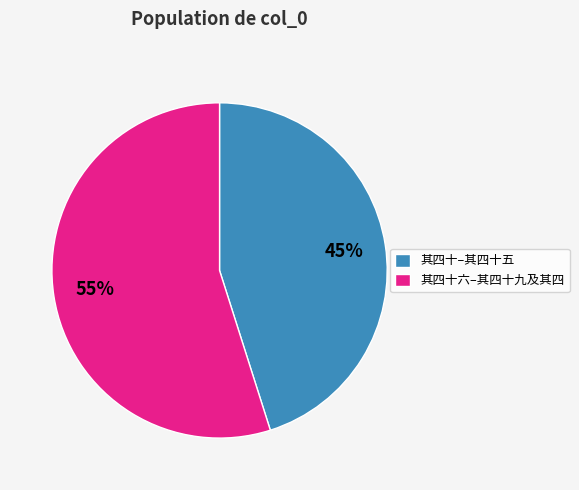

Count the number of slices in the pie.

2